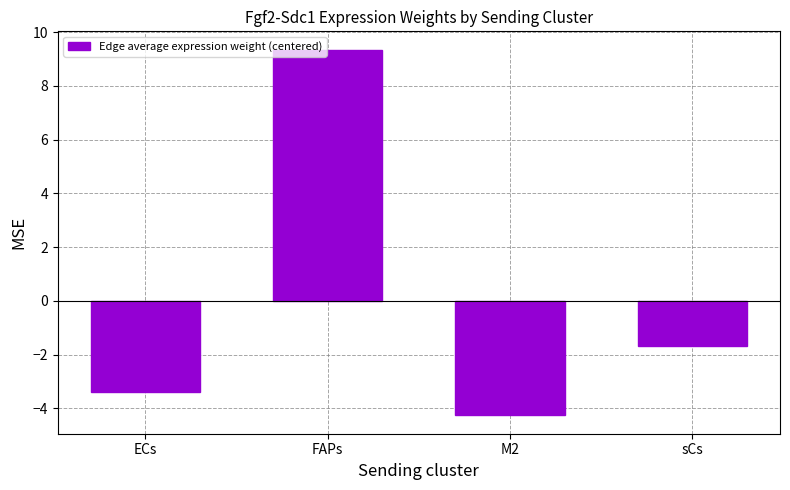

What is the difference between the maximum and second lowest values?

12.8